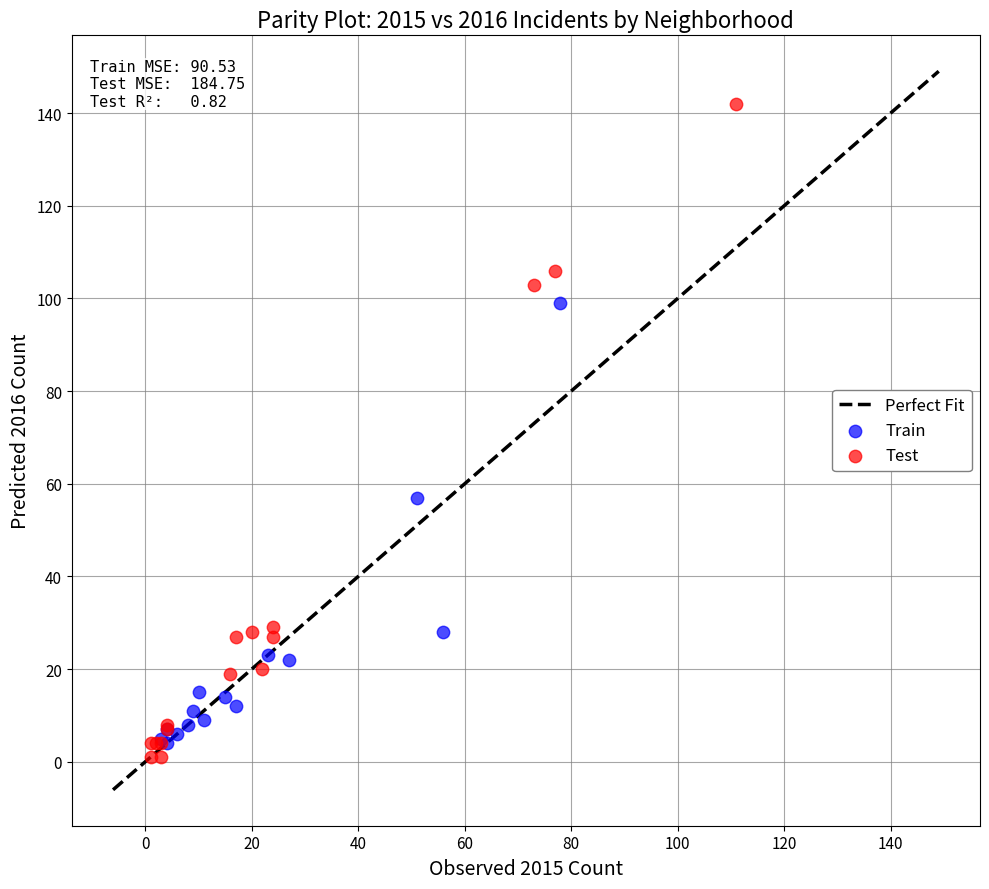

Which series reaches the maximum Y coordinate?

Test